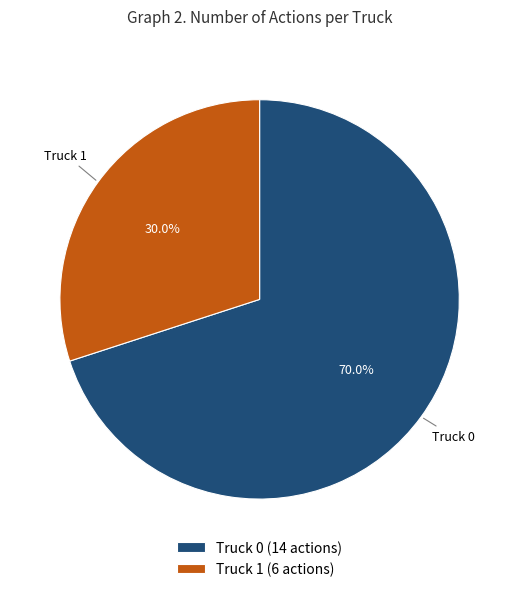

To the nearest percent, what percentage of the pie is Truck 0?

70%